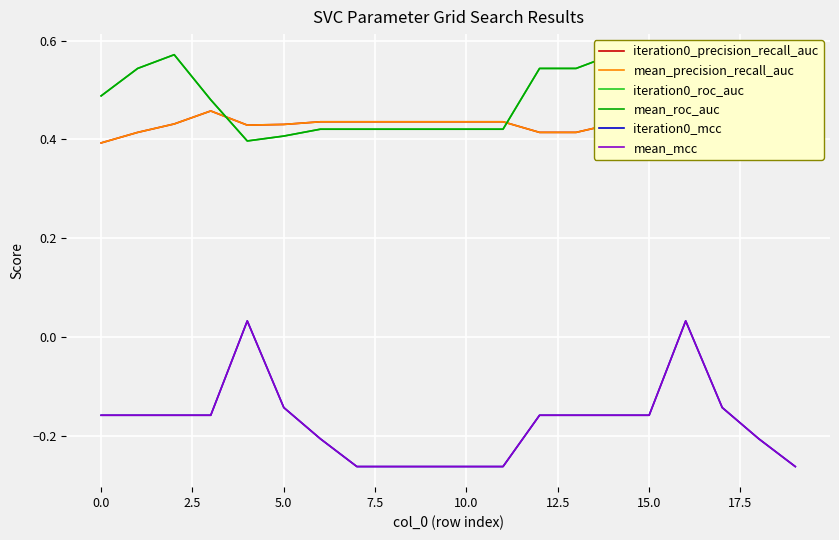

Which series changed the most between 12.5 and 17?

iteration0_mcc